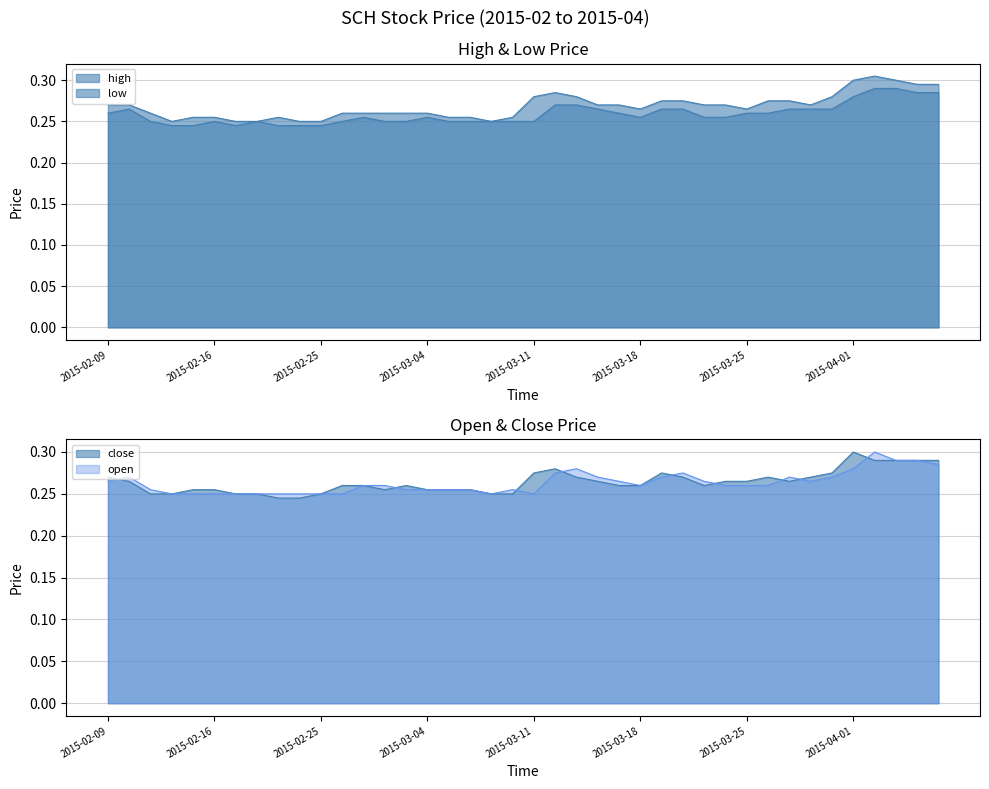

Where is low nearest to the value 0?

2015-02-12